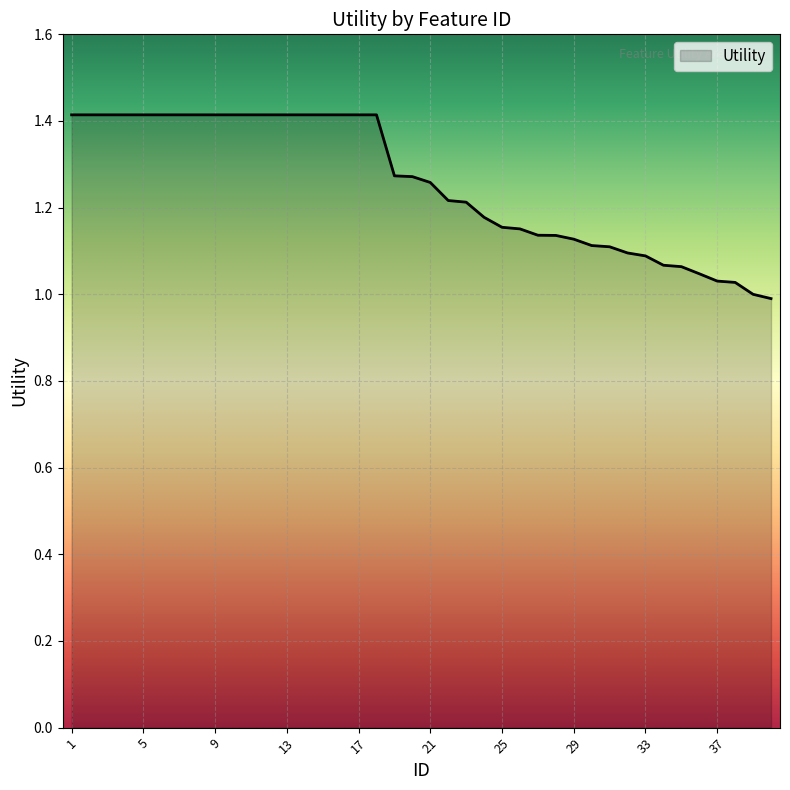

What is the difference between the maximum and minimum values?

0.4